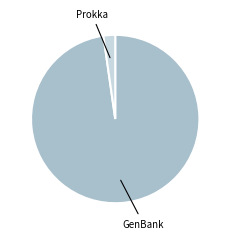

Is GenBank the majority of the pie?

Yes